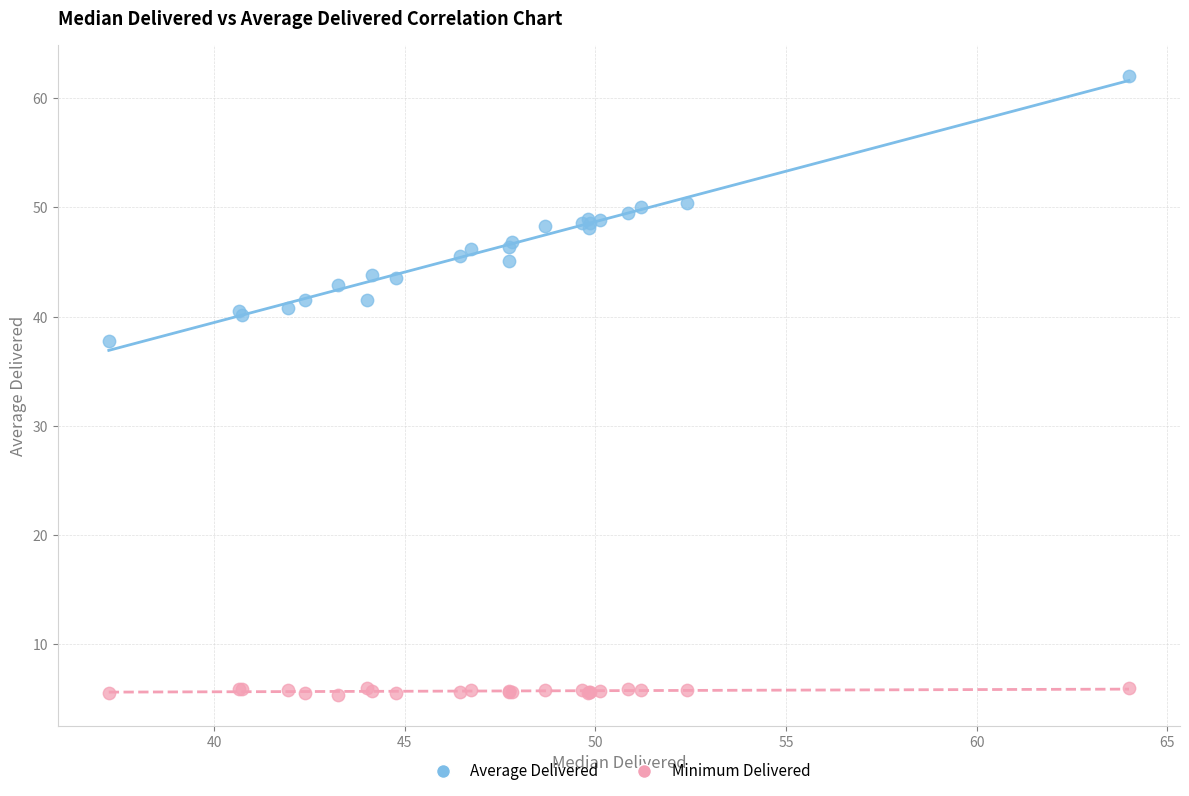

Which series contains the highest Y value?

Average Delivered